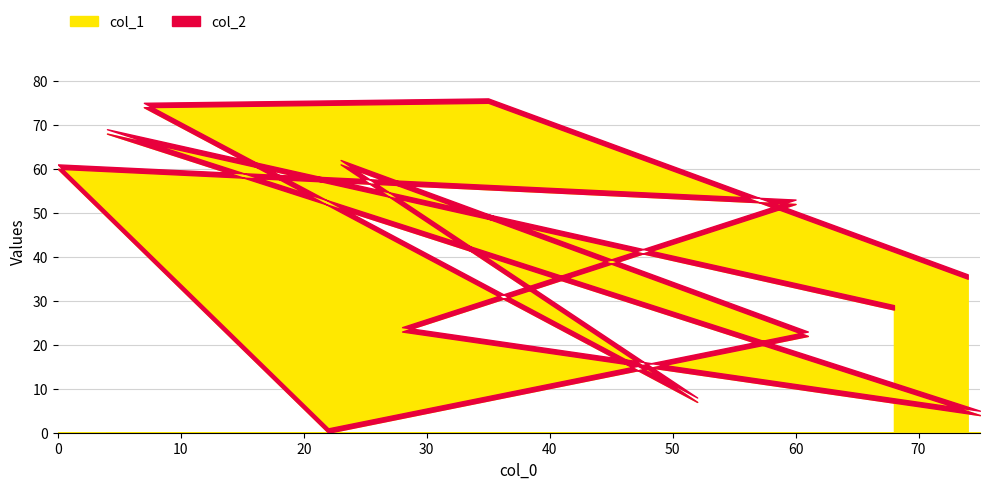

Which series ends up on top after the final intersection of col_1 and col_2?

col_1